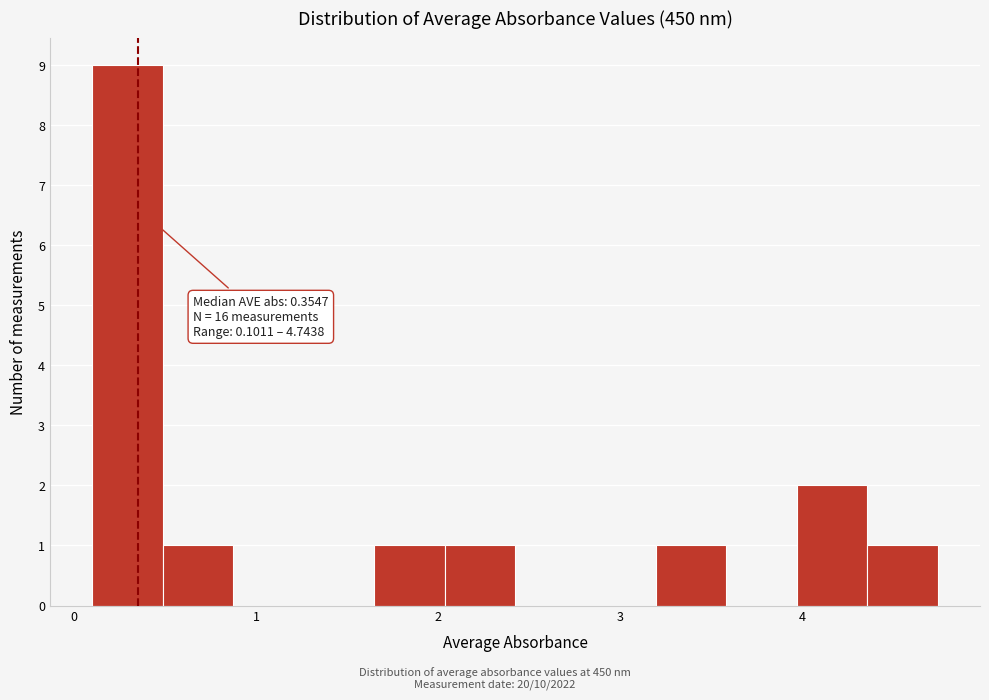

Read against the x-axis, roughly where is the centre of the tallest bar?

0.3